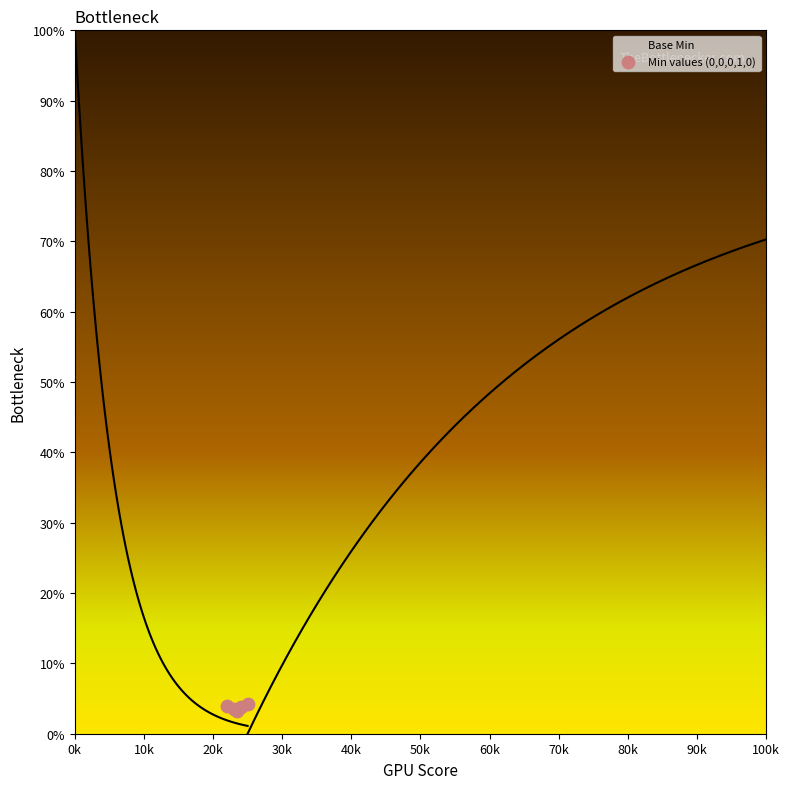

Which has a higher value, 20k or 10k?

20k